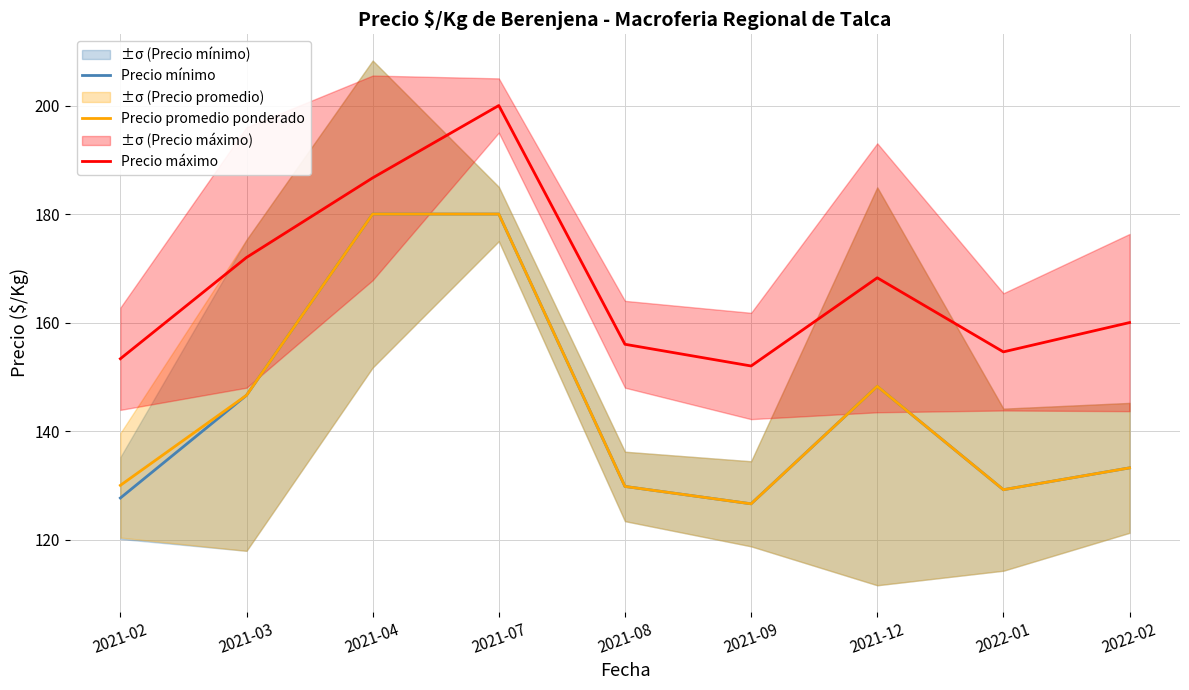

True or false: Precio máximo and Precio promedio ponderado intersect in this chart.

False